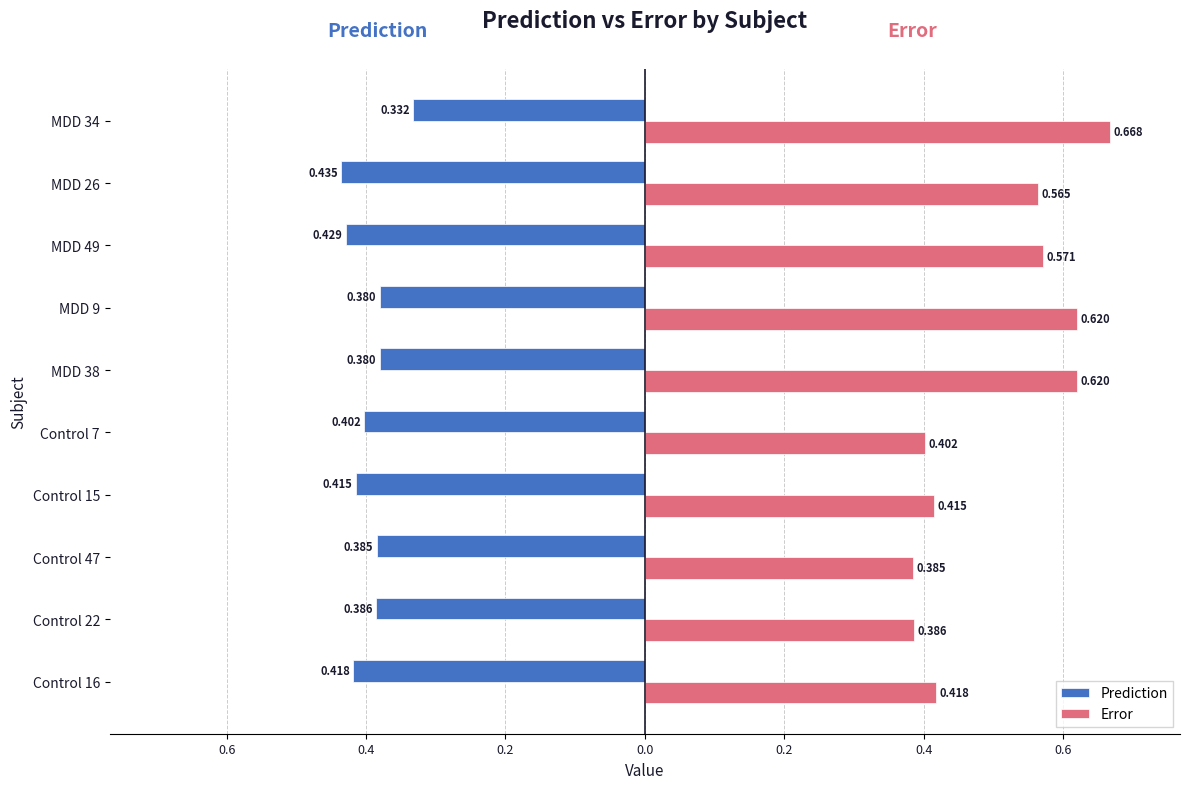

What are all the series names shown in the legend?

Prediction, Error